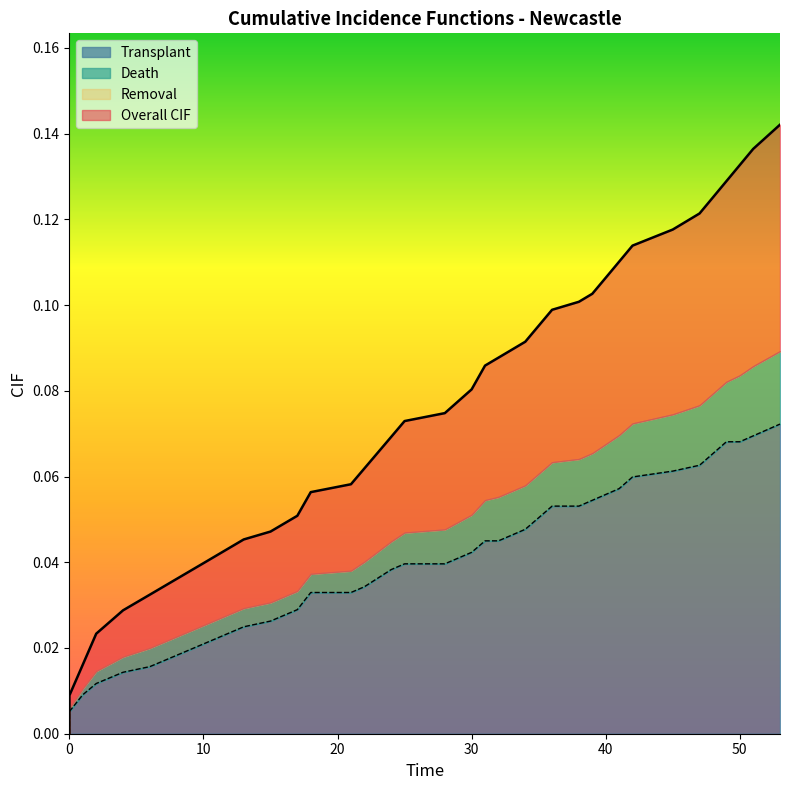

How many positive values does the Transplant series have?

39